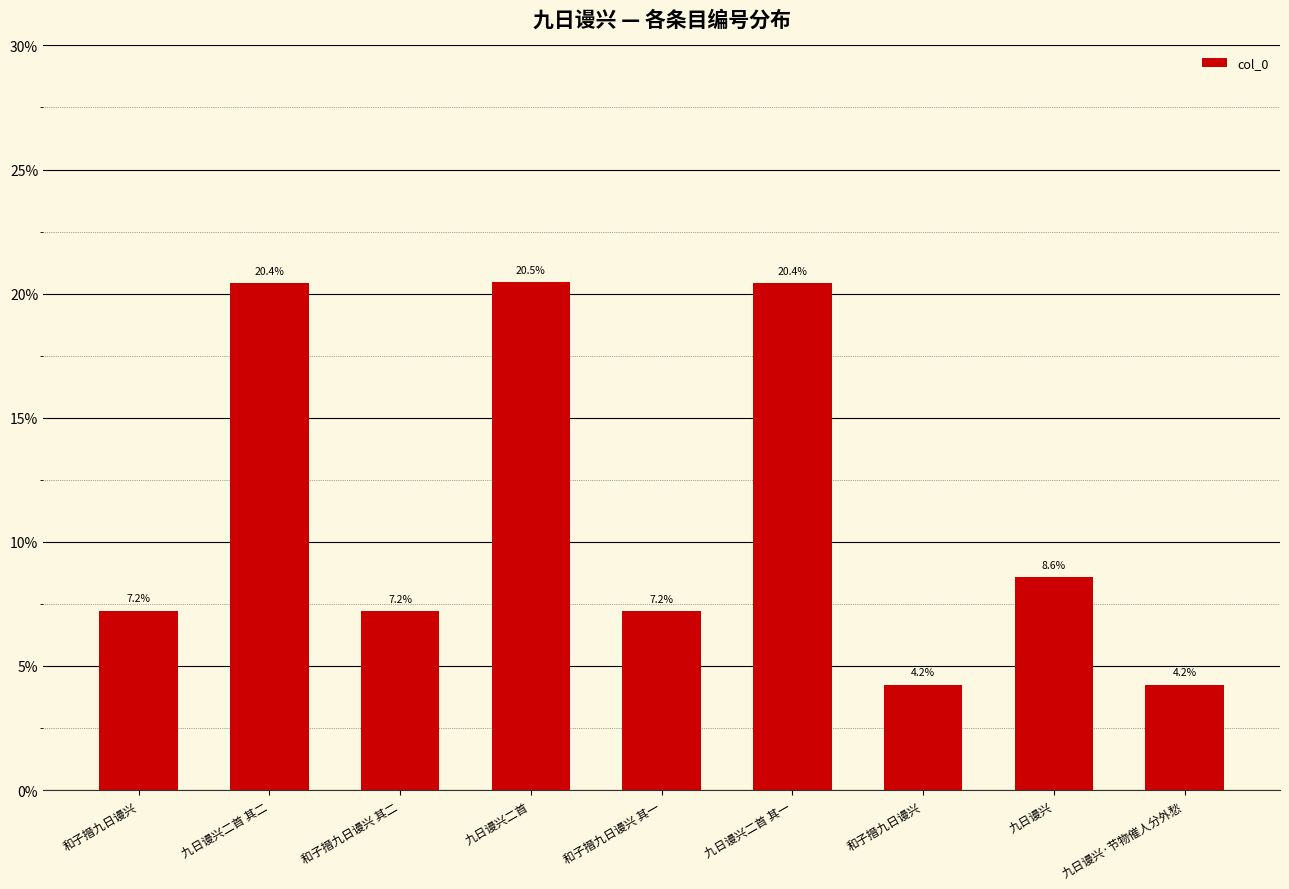

Reading right to left, what are all the values shown in this chart?

4.2	8.6	4.2	20.4	7.2	20.5	7.2	20.4	7.2